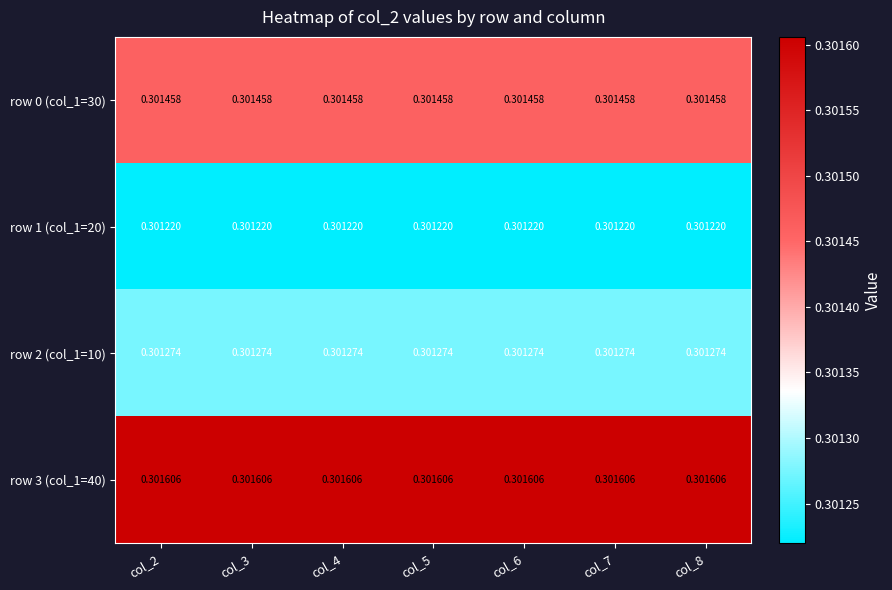

Which series changed the most between col_7 and col_8?

row 0 (col_1=30)